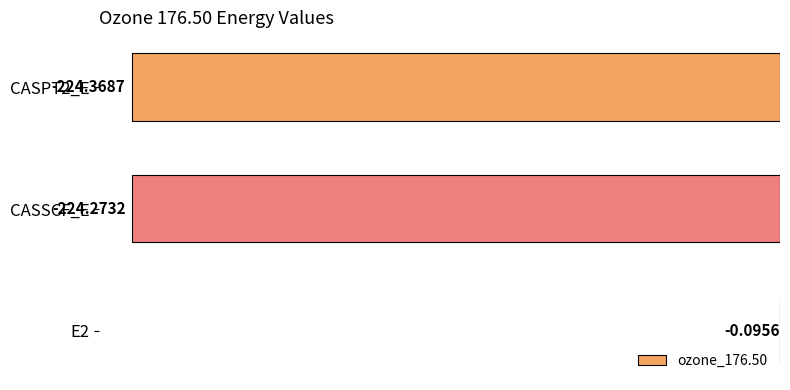

Between E2 and CASPT2_E, which is larger?

E2